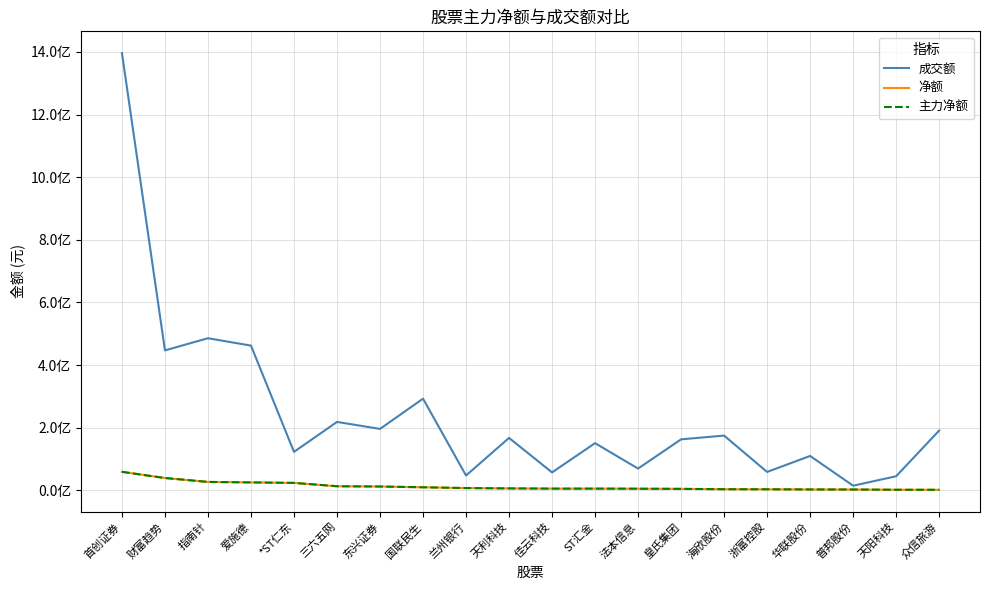

What is the average value of the 成交额 series?

243606668